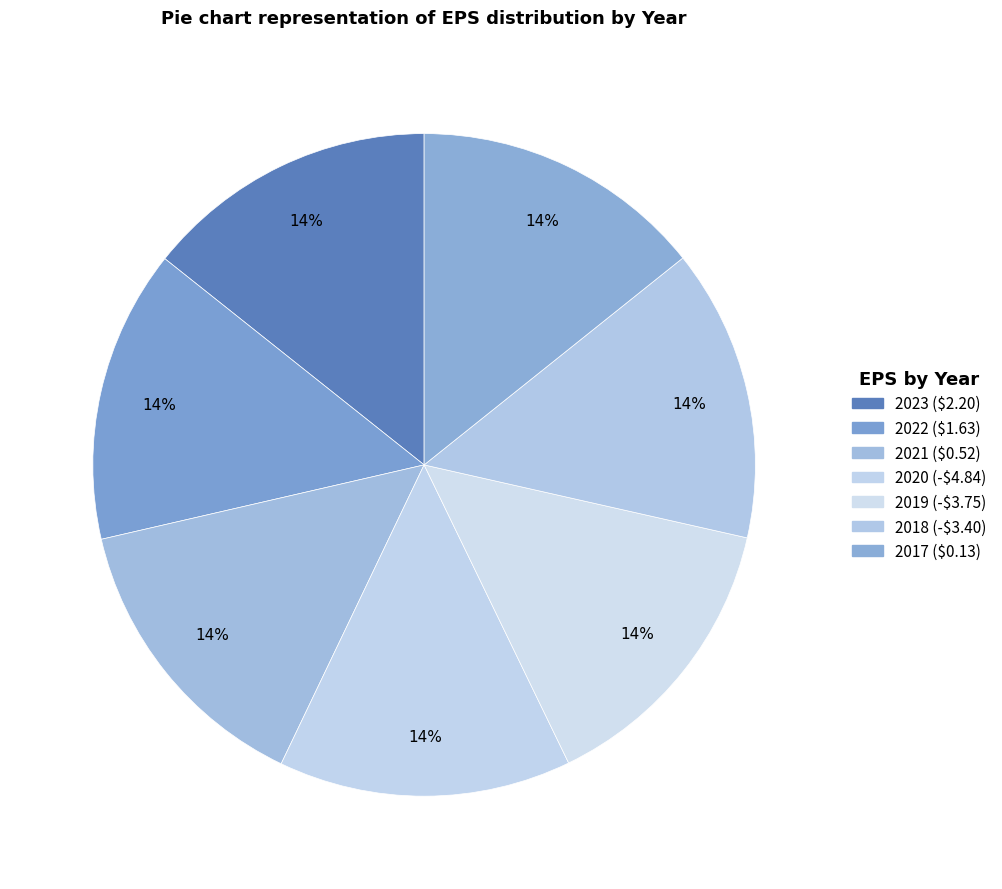

Which slice is the largest?

2023 ($2.20)